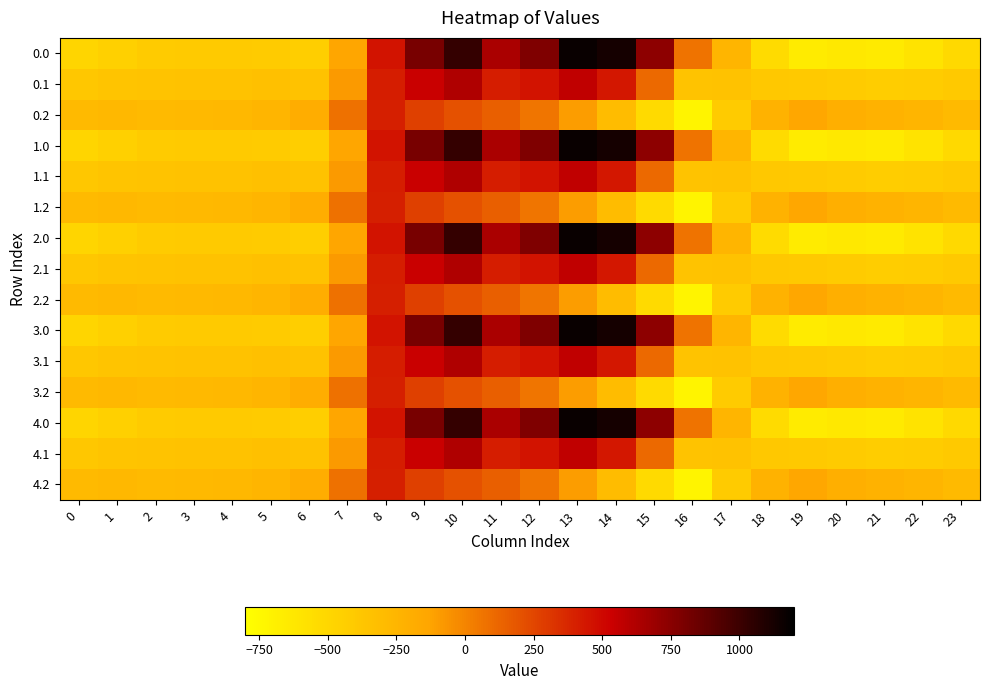

Reading left to right, what are all the values shown in this chart?

0.0: 0=-482.0	1=-449.5	2=-410.3	3=-404.4	4=-404.9	5=-410.8	6=-435.0	7=-136.4	8=454.2	9=804.0	10=1023.2	11=640.9	12=784.4	13=1167.2	14=1128.3	15=739.0	16=67.6	17=-250.3	18=-529.6	19=-644.5	20=-629.9	21=-638.4	22=-592.3	23=-511.3
0.1: 0=-384.6	1=-361.1	2=-347.9	3=-342.7	4=-339.6	5=-329.5	6=-345.2	7=-81.6	8=412.6	9=542.1	10=628.1	11=415.4	12=456.1	13=574.0	14=438.6	15=111.1	16=-353.7	17=-340.1	18=-388.5	19=-399.7	20=-414.5	21=-432.4	22=-419.9	23=-399.4
0.2: 0=-287.1	1=-272.7	2=-285.5	3=-281.0	4=-274.4	5=-248.1	6=-187.1	7=77.9	8=407.2	9=271.1	10=202.5	11=149.1	12=65.2	13=-104.4	14=-301.9	15=-522.2	16=-721.2	17=-409.5	18=-223.1	19=-151.1	20=-199.2	21=-226.4	22=-247.4	23=-287.5
1.0: 0=-482.0	1=-449.5	2=-410.3	3=-404.4	4=-404.9	5=-410.8	6=-435.0	7=-136.4	8=454.2	9=804.0	10=1023.2	11=640.9	12=784.4	13=1167.2	14=1128.3	15=739.0	16=67.6	17=-250.3	18=-529.6	19=-644.5	20=-629.9	21=-638.4	22=-592.3	23=-511.3
1.1: 0=-384.6	1=-361.1	2=-347.9	3=-342.7	4=-339.6	5=-329.5	6=-345.2	7=-81.6	8=412.6	9=542.1	10=628.1	11=415.4	12=456.1	13=574.0	14=438.6	15=111.1	16=-353.7	17=-340.1	18=-388.5	19=-399.7	20=-414.5	21=-432.4	22=-419.9	23=-399.4
1.2: 0=-287.1	1=-272.7	2=-285.5	3=-281.0	4=-274.4	5=-248.1	6=-187.1	7=77.9	8=407.2	9=271.1	10=202.5	11=149.1	12=65.2	13=-104.4	14=-301.9	15=-522.2	16=-721.2	17=-409.5	18=-223.1	19=-151.1	20=-199.2	21=-226.4	22=-247.4	23=-287.5
2.0: 0=-482.0	1=-449.5	2=-410.3	3=-404.4	4=-404.9	5=-410.8	6=-435.0	7=-136.4	8=454.2	9=804.0	10=1023.2	11=640.9	12=784.4	13=1167.2	14=1128.3	15=739.0	16=67.6	17=-250.3	18=-529.6	19=-644.5	20=-629.9	21=-638.4	22=-592.3	23=-511.3
2.1: 0=-384.6	1=-361.1	2=-347.9	3=-342.7	4=-339.6	5=-329.5	6=-345.2	7=-81.6	8=412.6	9=542.1	10=628.1	11=415.4	12=456.1	13=574.0	14=438.6	15=111.1	16=-353.7	17=-340.1	18=-388.5	19=-399.7	20=-414.5	21=-432.4	22=-419.9	23=-399.4
2.2: 0=-287.1	1=-272.7	2=-285.5	3=-281.0	4=-274.4	5=-248.1	6=-187.1	7=77.9	8=407.2	9=271.1	10=202.5	11=149.1	12=65.2	13=-104.4	14=-301.9	15=-522.2	16=-721.2	17=-409.5	18=-223.1	19=-151.1	20=-199.2	21=-226.4	22=-247.4	23=-287.5
3.0: 0=-482.0	1=-449.5	2=-410.3	3=-404.4	4=-404.9	5=-410.8	6=-435.0	7=-136.4	8=454.2	9=804.0	10=1023.2	11=640.9	12=784.4	13=1167.2	14=1128.3	15=739.0	16=67.6	17=-250.3	18=-529.6	19=-644.5	20=-629.9	21=-638.4	22=-592.3	23=-511.3
3.1: 0=-384.6	1=-361.1	2=-347.9	3=-342.7	4=-339.6	5=-329.5	6=-345.2	7=-81.6	8=412.6	9=542.1	10=628.1	11=415.4	12=456.1	13=574.0	14=438.6	15=111.1	16=-353.7	17=-340.1	18=-388.5	19=-399.7	20=-414.5	21=-432.4	22=-419.9	23=-399.4
3.2: 0=-287.1	1=-272.7	2=-285.5	3=-281.0	4=-274.4	5=-248.1	6=-187.1	7=77.9	8=407.2	9=271.1	10=202.5	11=149.1	12=65.2	13=-104.4	14=-301.9	15=-522.2	16=-721.2	17=-409.5	18=-223.1	19=-151.1	20=-199.2	21=-226.4	22=-247.4	23=-287.5
4.0: 0=-482.0	1=-449.5	2=-410.3	3=-404.4	4=-404.9	5=-410.8	6=-435.0	7=-136.4	8=454.2	9=804.0	10=1023.2	11=640.9	12=784.4	13=1167.2	14=1128.3	15=739.0	16=67.6	17=-250.3	18=-529.6	19=-644.5	20=-629.9	21=-638.4	22=-592.3	23=-511.3
4.1: 0=-384.6	1=-361.1	2=-347.9	3=-342.7	4=-339.6	5=-329.5	6=-345.2	7=-81.6	8=412.6	9=542.1	10=628.1	11=415.4	12=456.1	13=574.0	14=438.6	15=111.1	16=-353.7	17=-340.1	18=-388.5	19=-399.7	20=-414.5	21=-432.4	22=-419.9	23=-399.4
4.2: 0=-287.1	1=-272.7	2=-285.5	3=-281.0	4=-274.4	5=-248.1	6=-187.1	7=77.9	8=407.2	9=271.1	10=202.5	11=149.1	12=65.2	13=-104.4	14=-301.9	15=-522.2	16=-721.2	17=-409.5	18=-223.1	19=-151.1	20=-199.2	21=-226.4	22=-247.4	23=-287.5